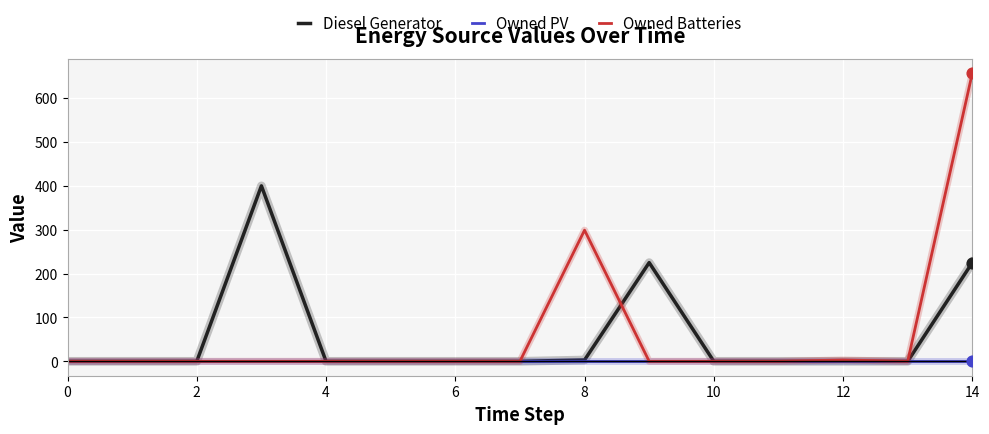

Which series has the largest range (max minus min)?

Owned Batteries